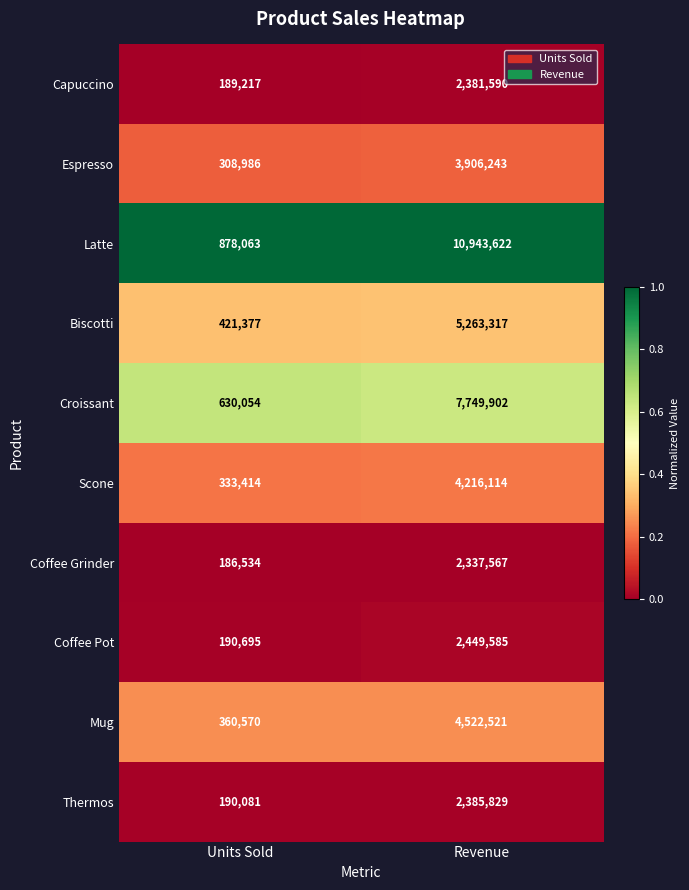

Count the number of data series in this chart.

10